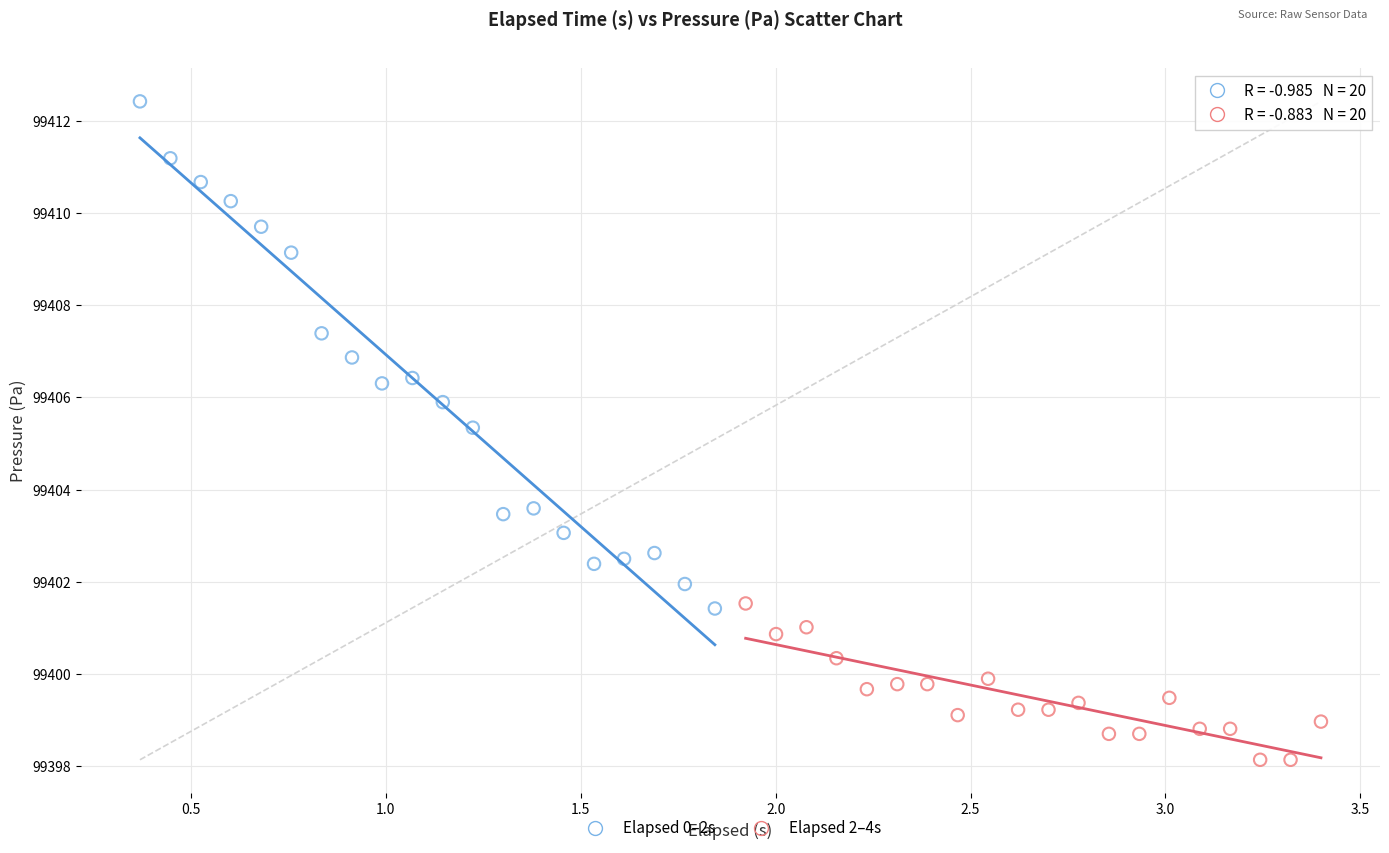

Which series contains the highest Y value?

Elapsed 0–2s